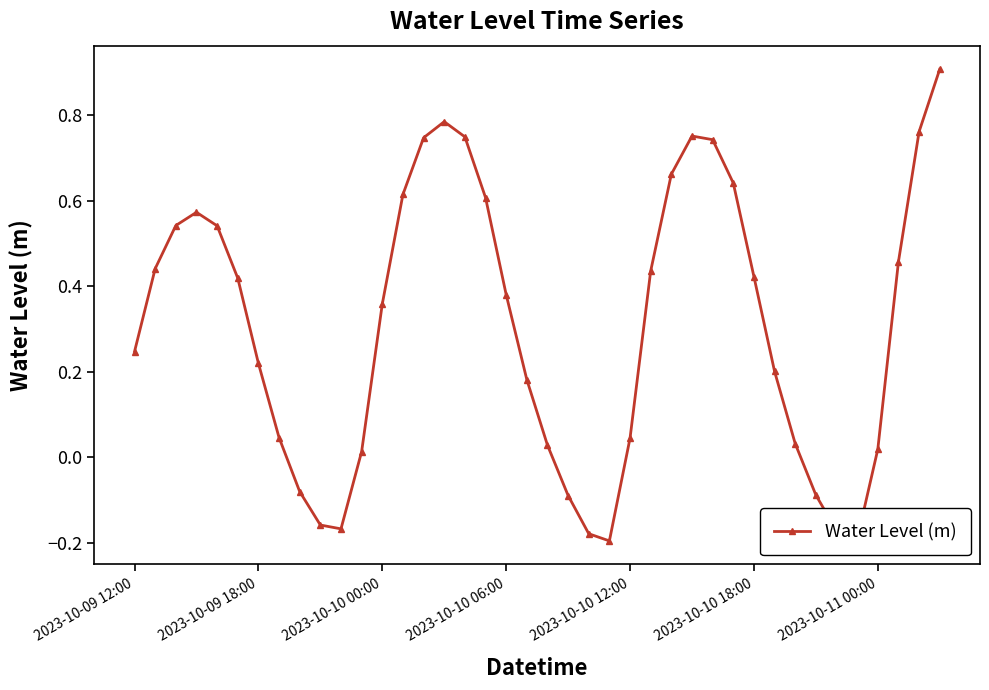

True or false: the data has more than 2 interior local peaks.

True